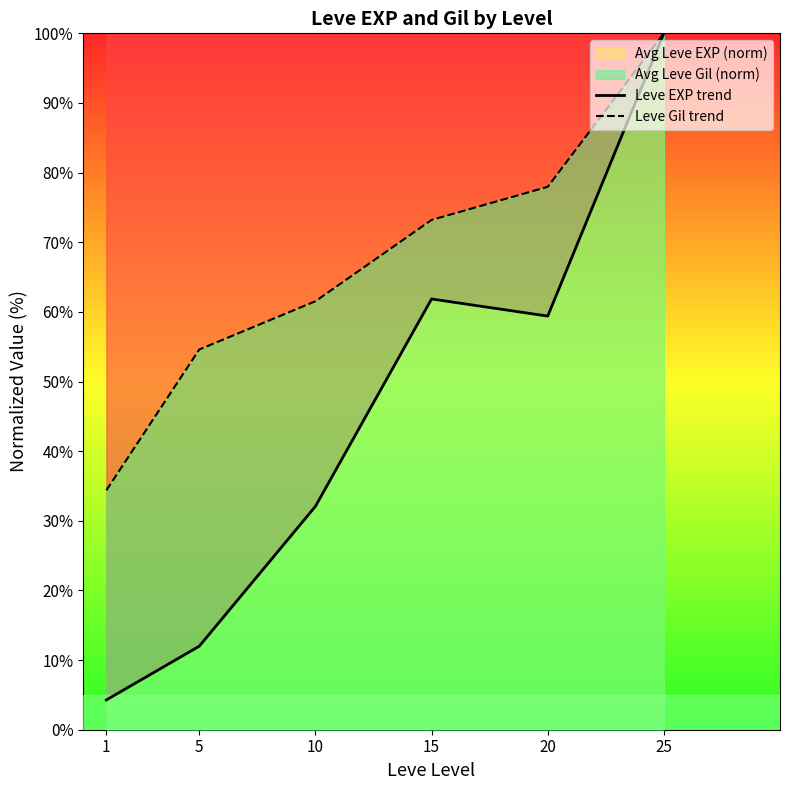

At which category does the chart reach its peak across all series?

25